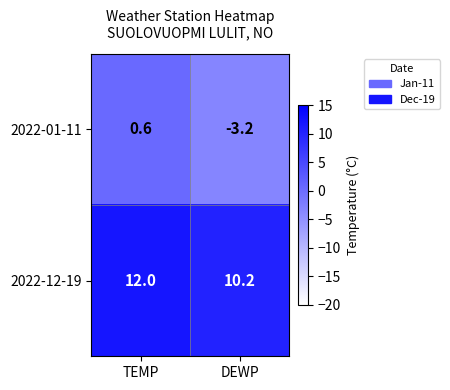

Is it true that 2022-01-11 equals 0.6 at TEMP?

True